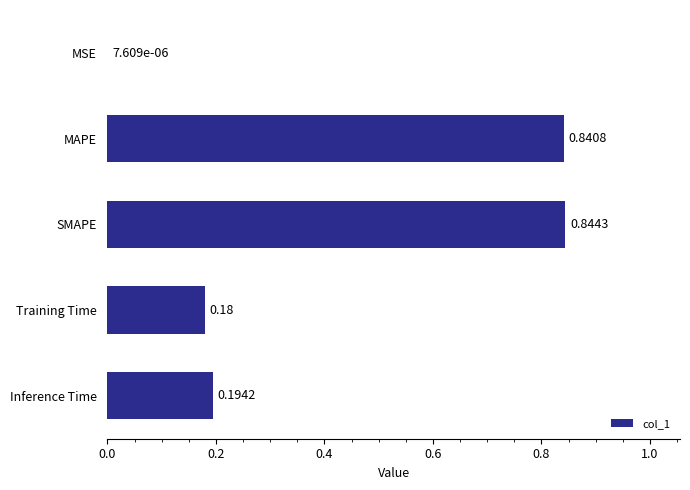

What is the sum of all values?

2.1